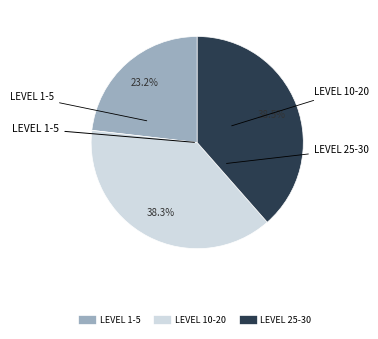

Is there any slice that represents more than half of the pie?

No